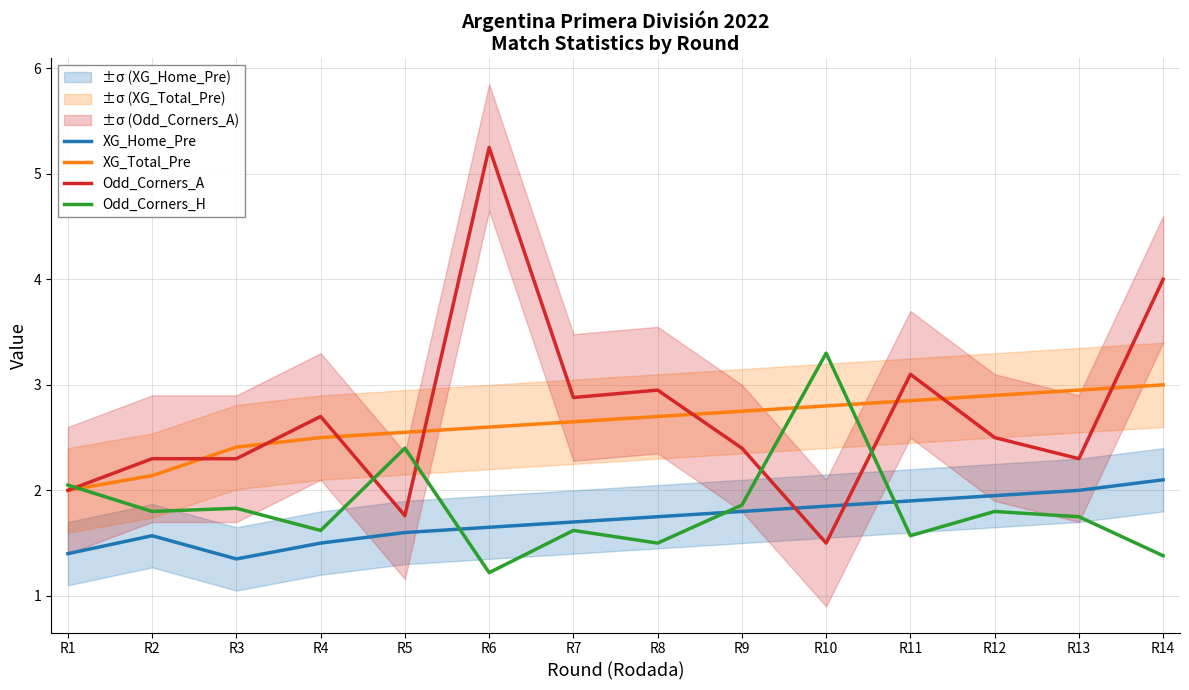

Which label corresponds to the smallest value in the chart?

R6